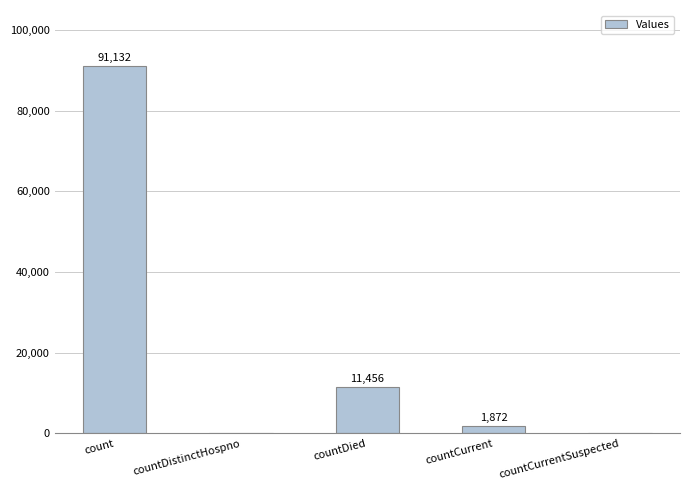

The value at count is 91132. True or false?

True